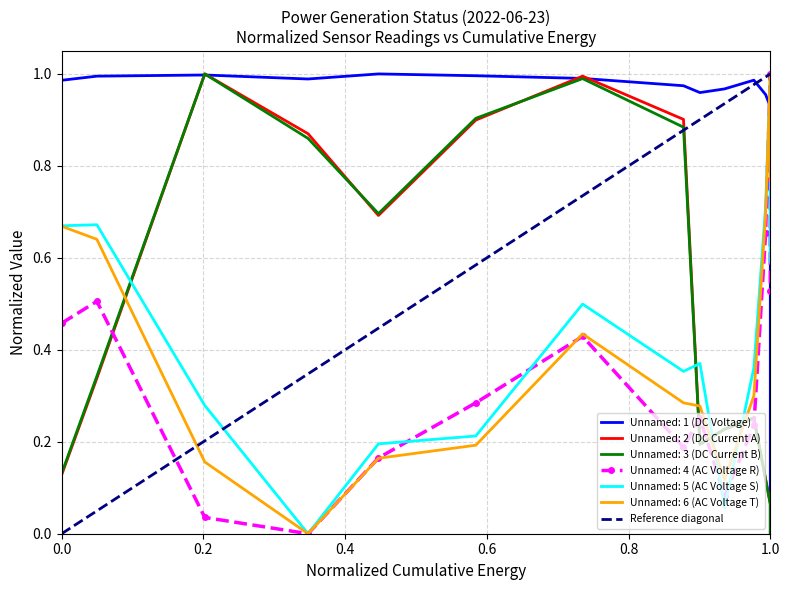

What is the change in value from 0.0 to 1.0?

+1